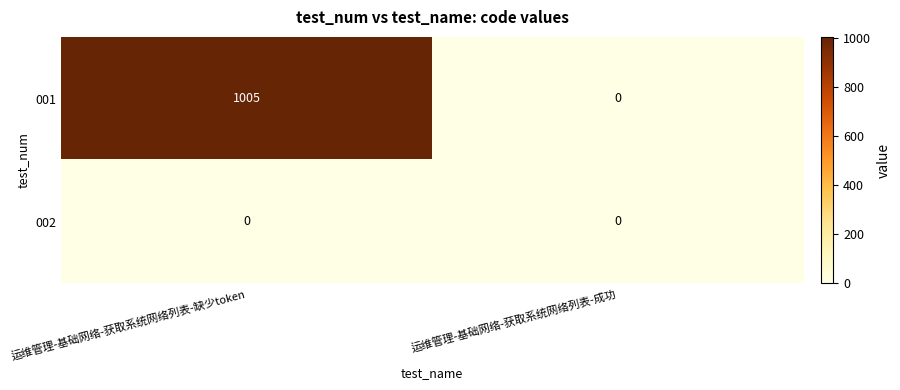

Which series has the widest spread of values?

001